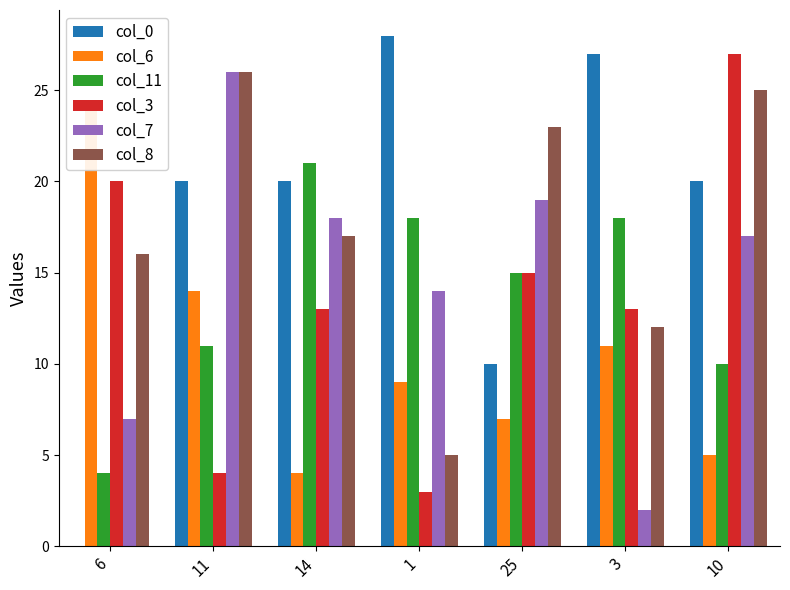

Which series has the largest range (max minus min)?

col_0